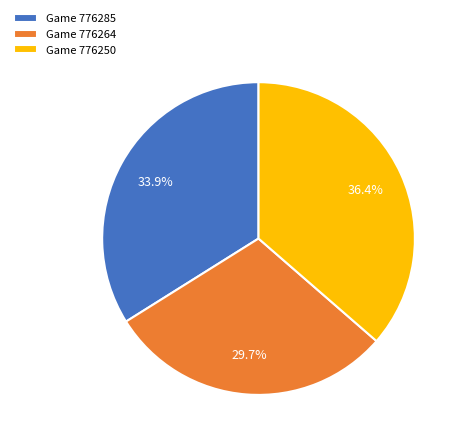

Rank the categories by value from lowest to highest.

Game 776264, Game 776285, Game 776250